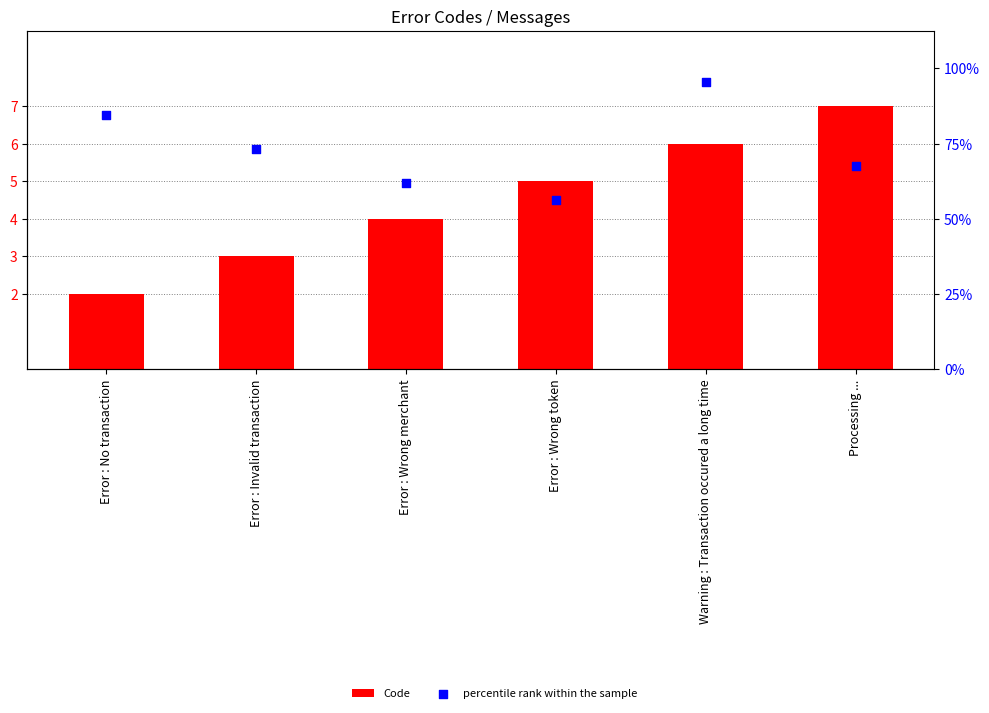

What are all the series names shown in the legend?

Code, percentile rank within the sample